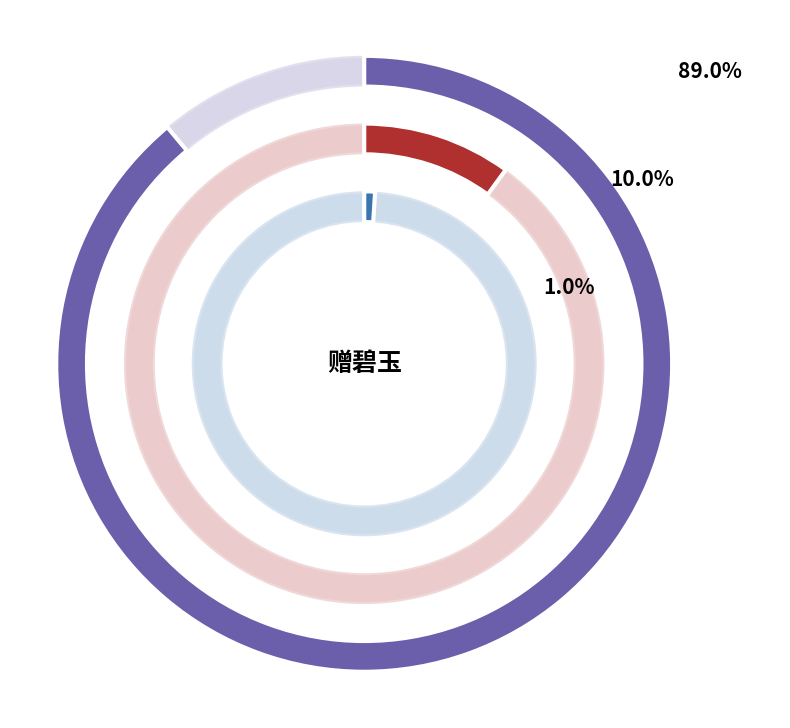

True or false: 赠碧玉·新绣笼裙豆蔻花 accounts for 1% of the total.

True